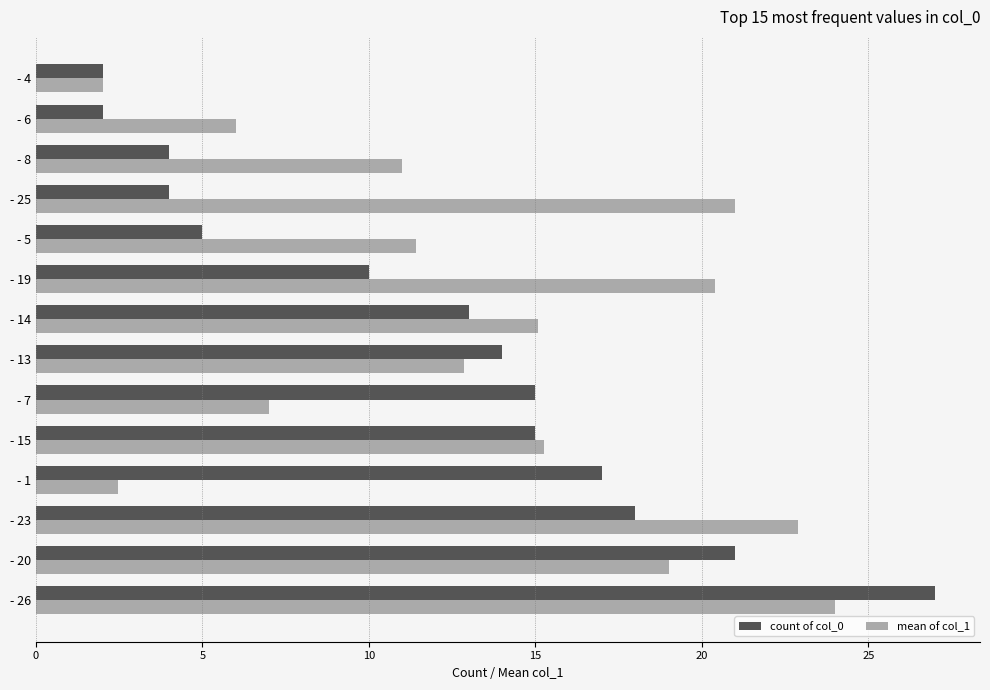

Rank the series by their average value, from highest to lowest.

mean of col_1, count of col_0